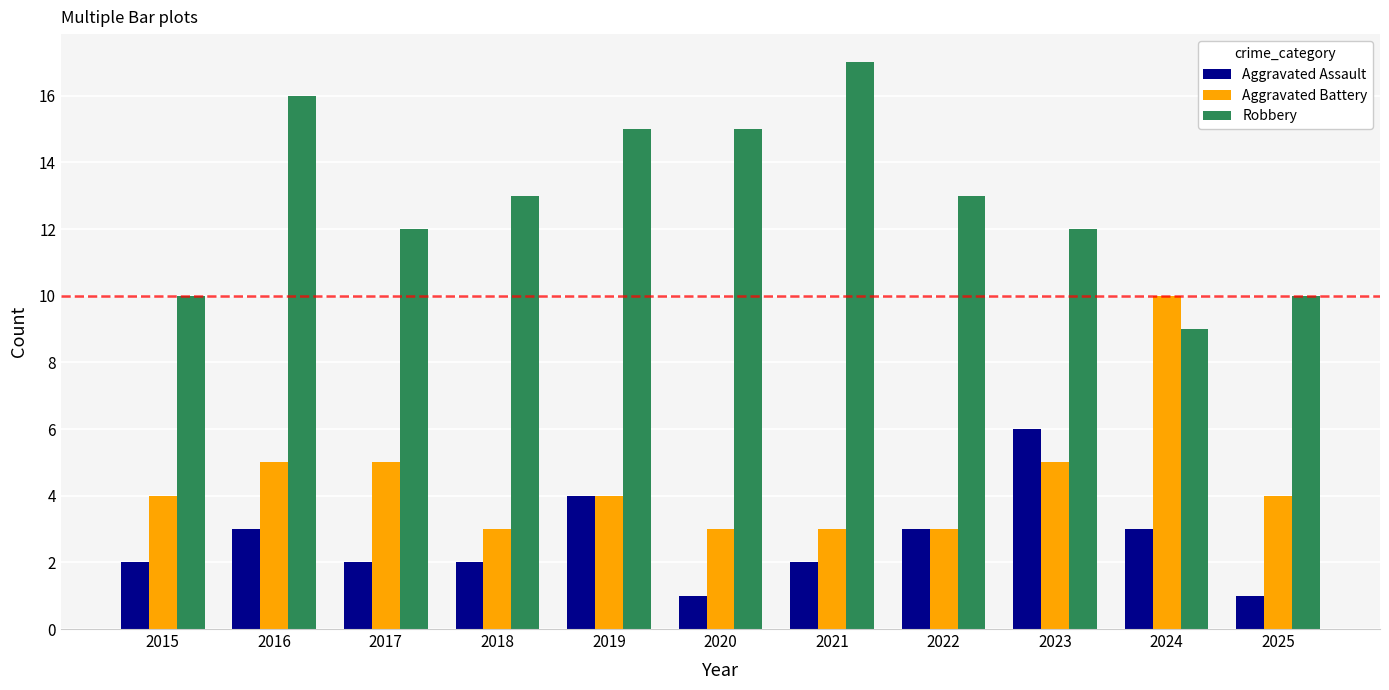

Rank the series by their average value, from lowest to highest.

Aggravated Assault, Aggravated Battery, Robbery